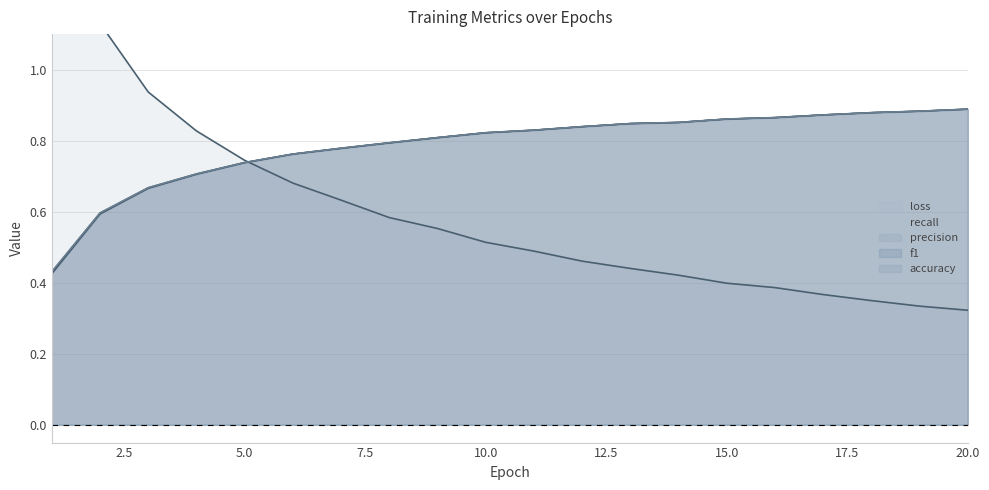

What is the value of the loss point at the 11th from the left?

0.5